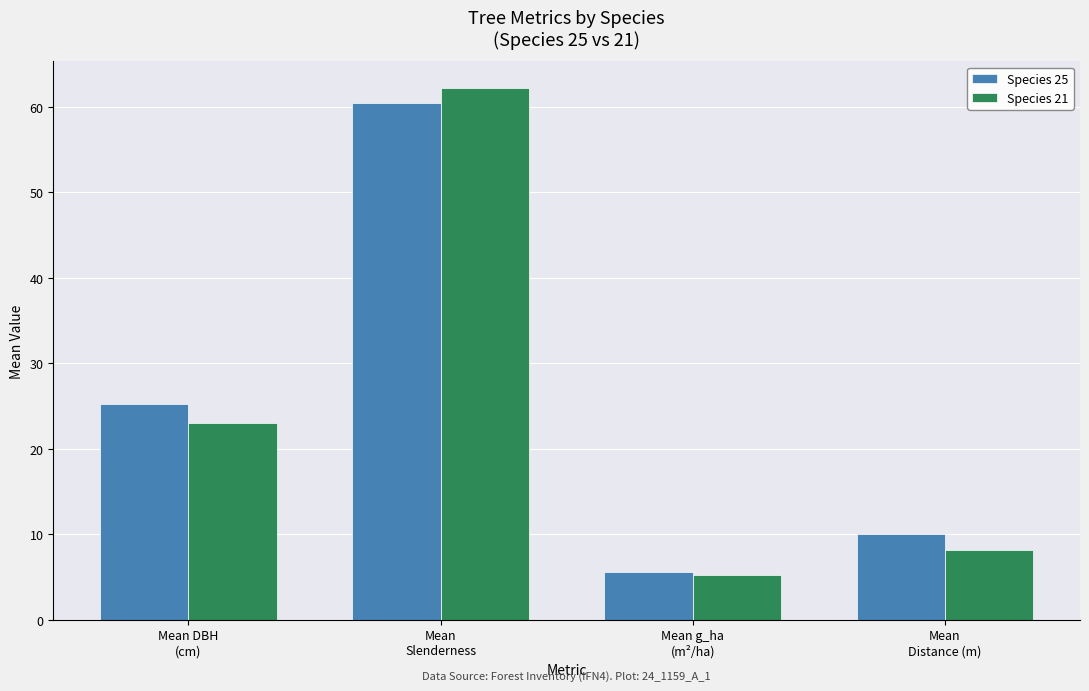

How many bars are there in each group?

2